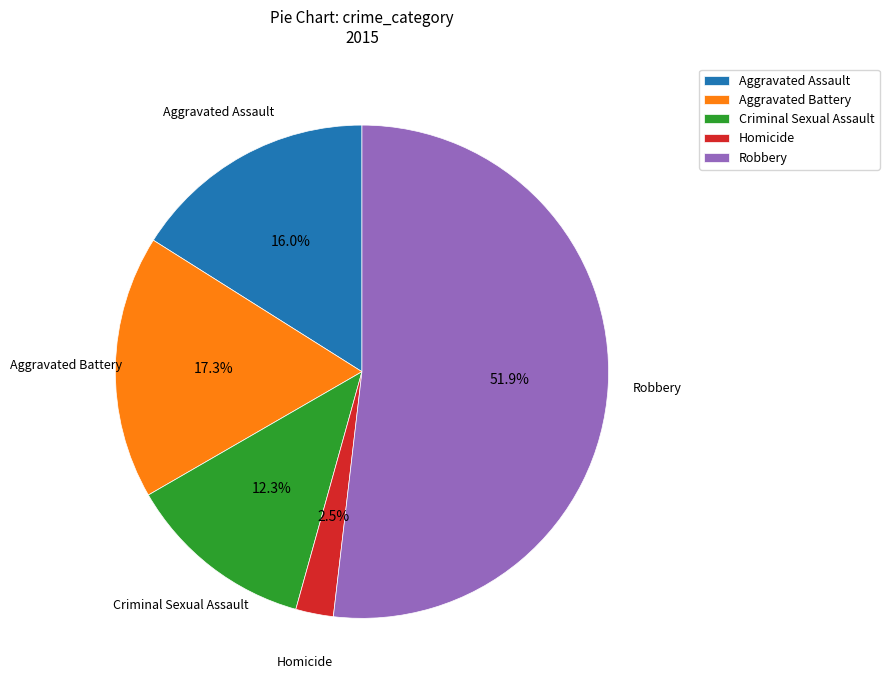

What is the ratio of the value at Aggravated Assault to the value at Robbery?

0.3